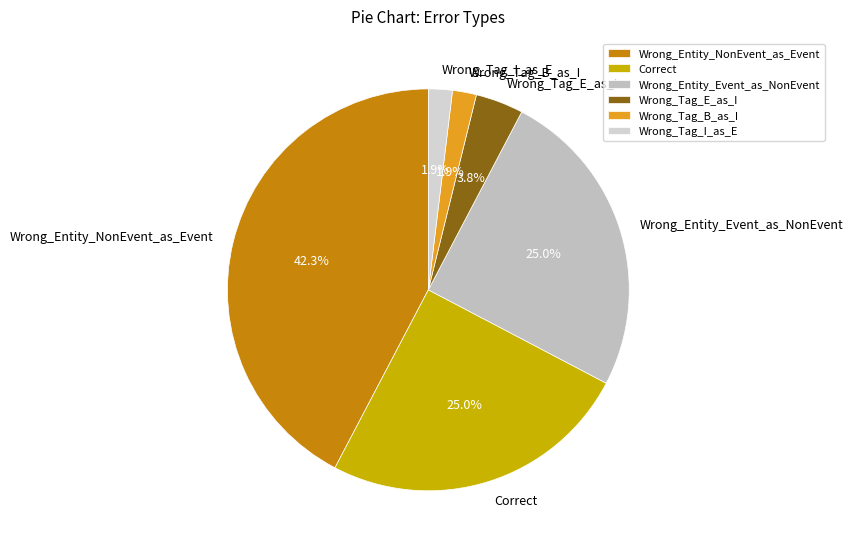

What portion of the pie excludes Correct?

75.0%